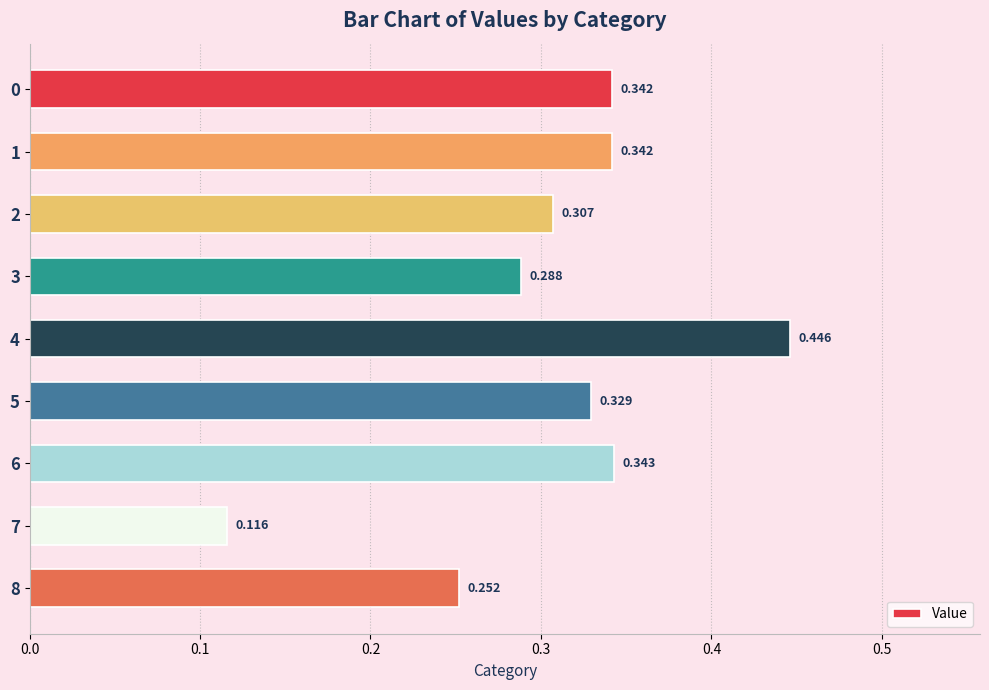

Which label corresponds to the smallest value in the chart?

7